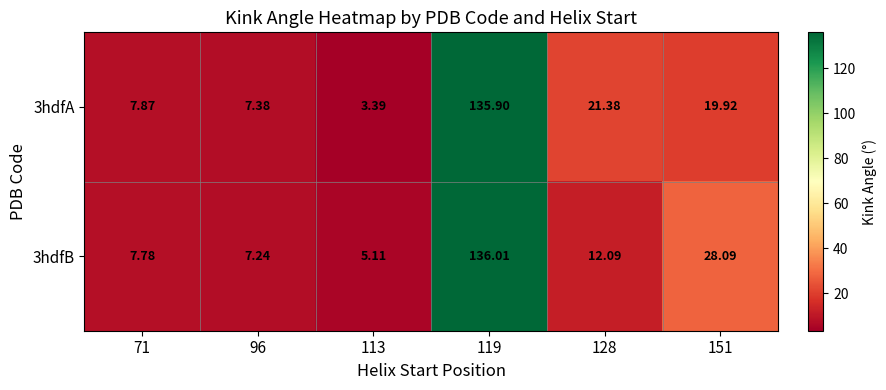

Is the value of 3hdfB at 151 greater than the value of 3hdfA at 128?

Yes